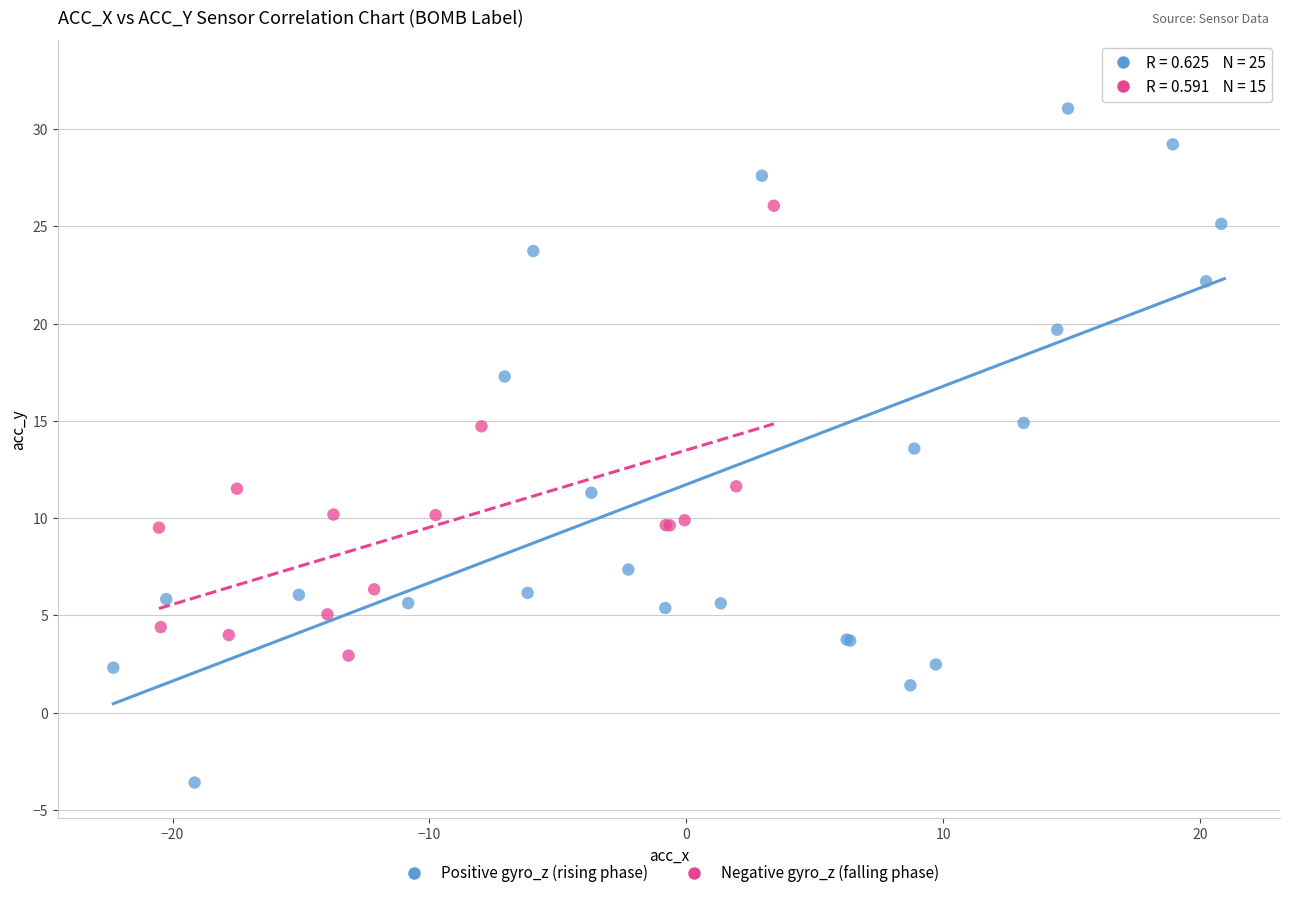

What are all the series names shown in the legend?

Positive gyro_z (rising phase), Negative gyro_z (falling phase)